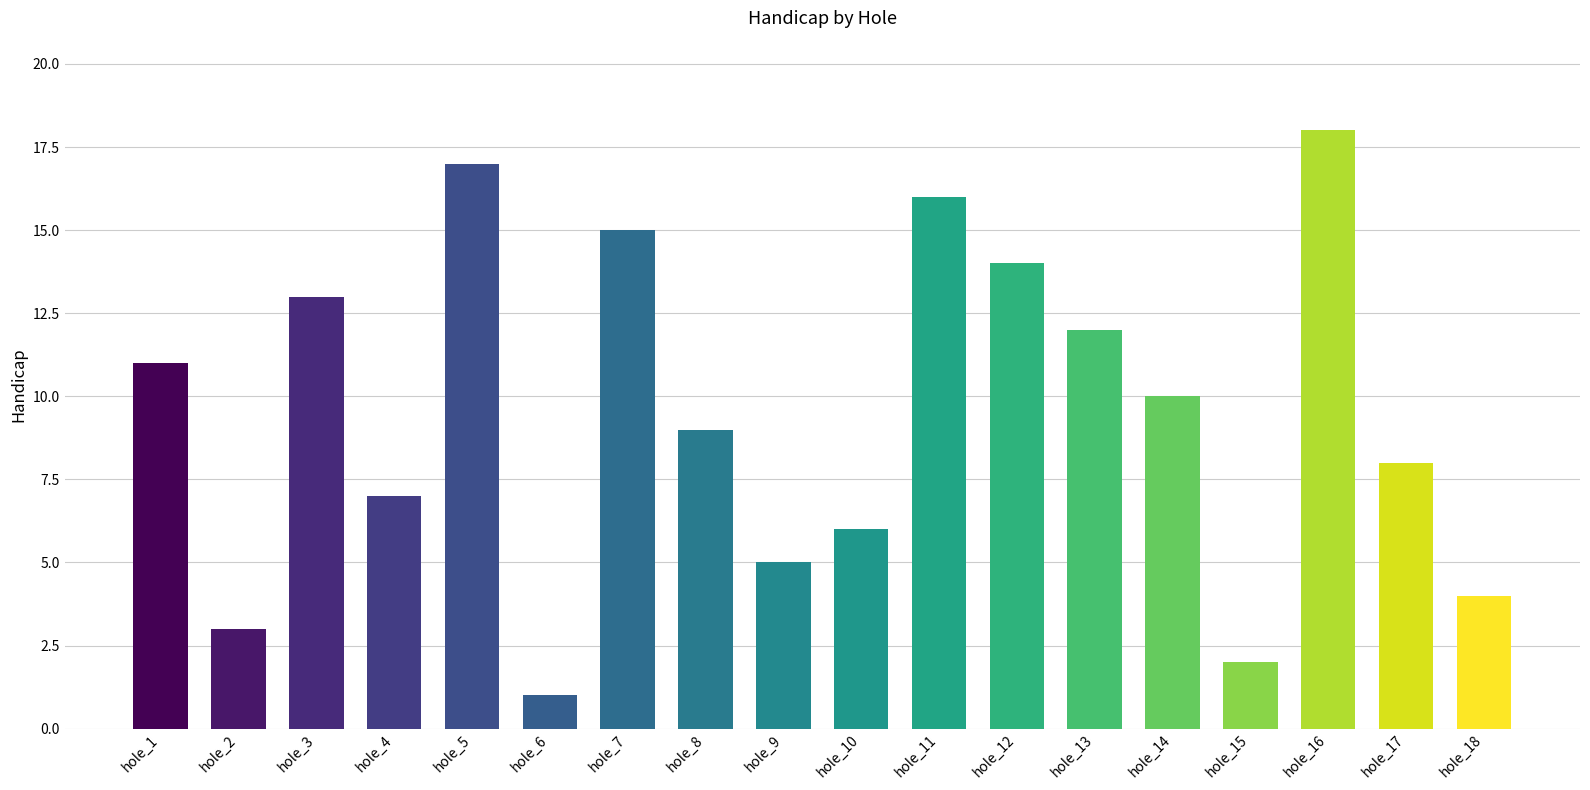

Reading right to left, transcribe all the data shown in this chart.

4	8	18	2	10	12	14	16	6	5	9	15	1	17	7	13	3	11